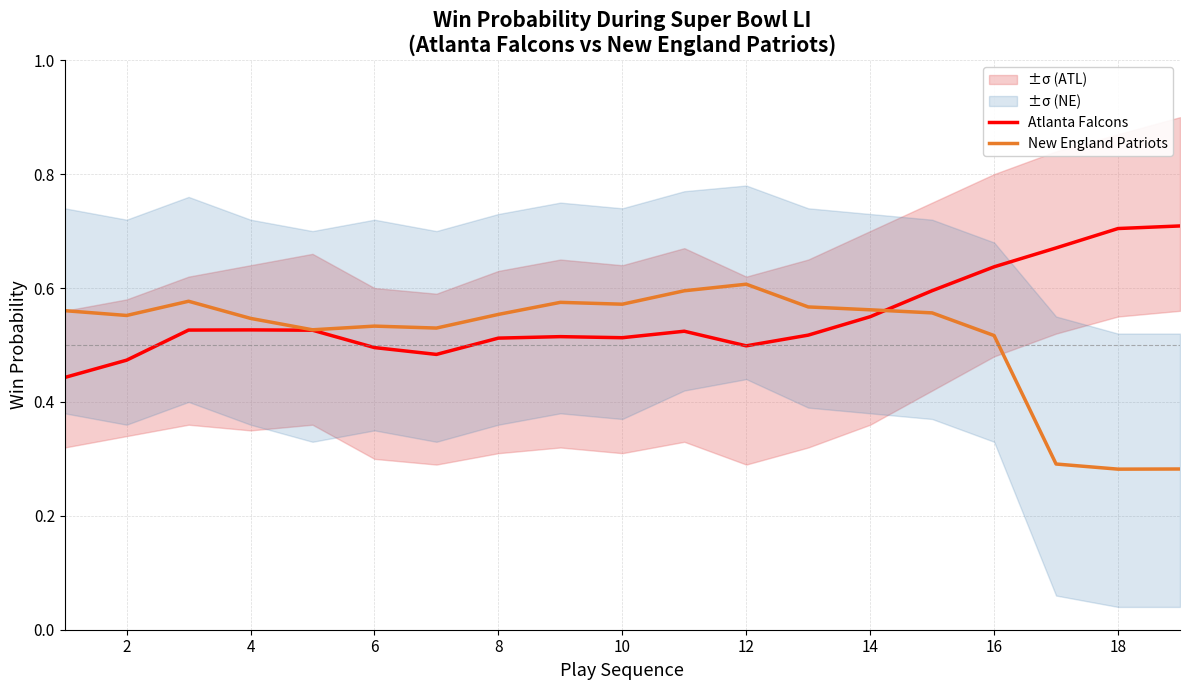

The value of New England Patriots at 14 is 0.6. True or false?

True